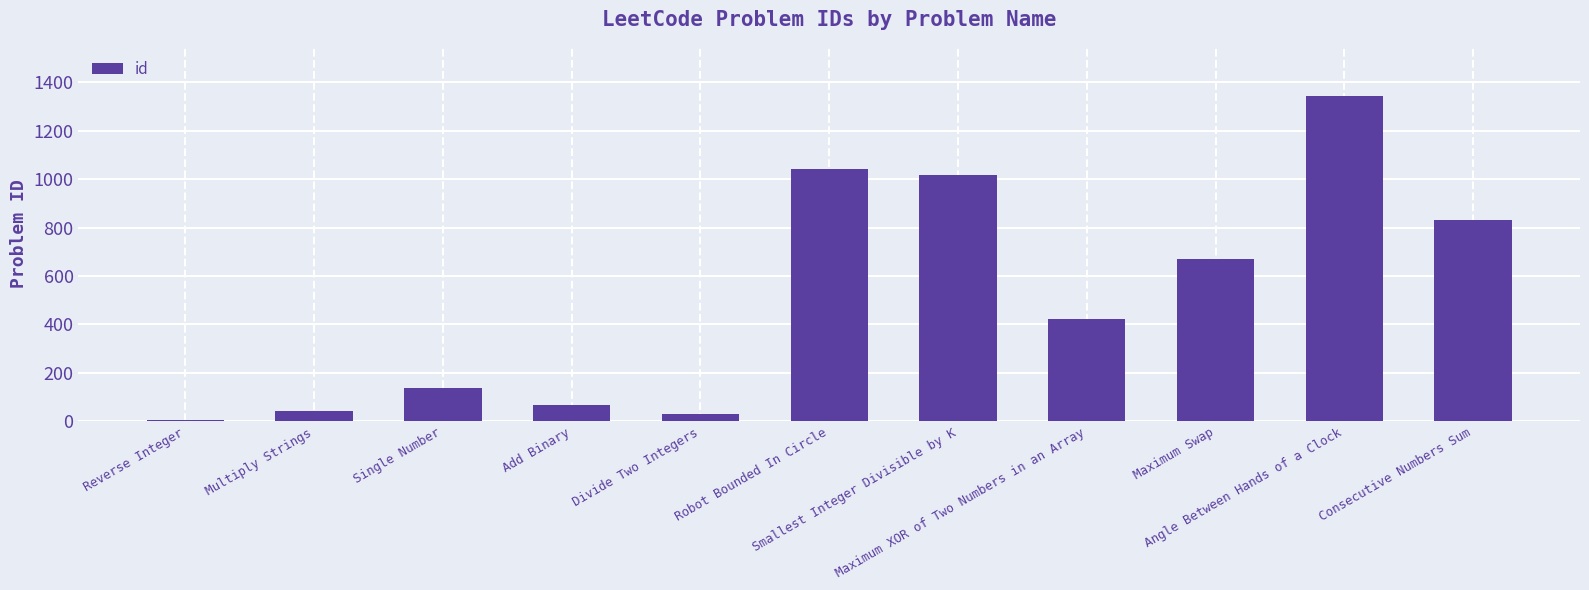

Reading left to right, list all the values displayed in this chart.

Reverse Integer=7	Multiply Strings=43	Single Number=136	Add Binary=67	Divide Two Integers=29	Robot Bounded In Circle=1041	Smallest Integer Divisible by K=1015	Maximum XOR of Two Numbers in an Array=421	Maximum Swap=670	Angle Between Hands of a Clock=1344	Consecutive Numbers Sum=829